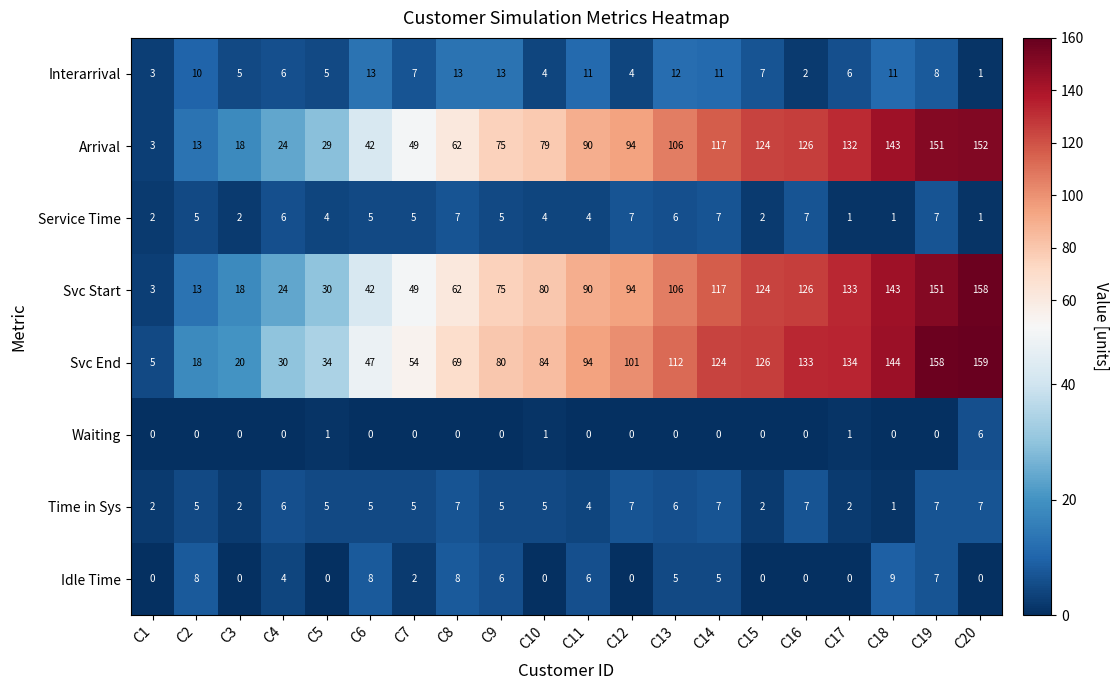

What is the maximum value for Time in Sys?

7